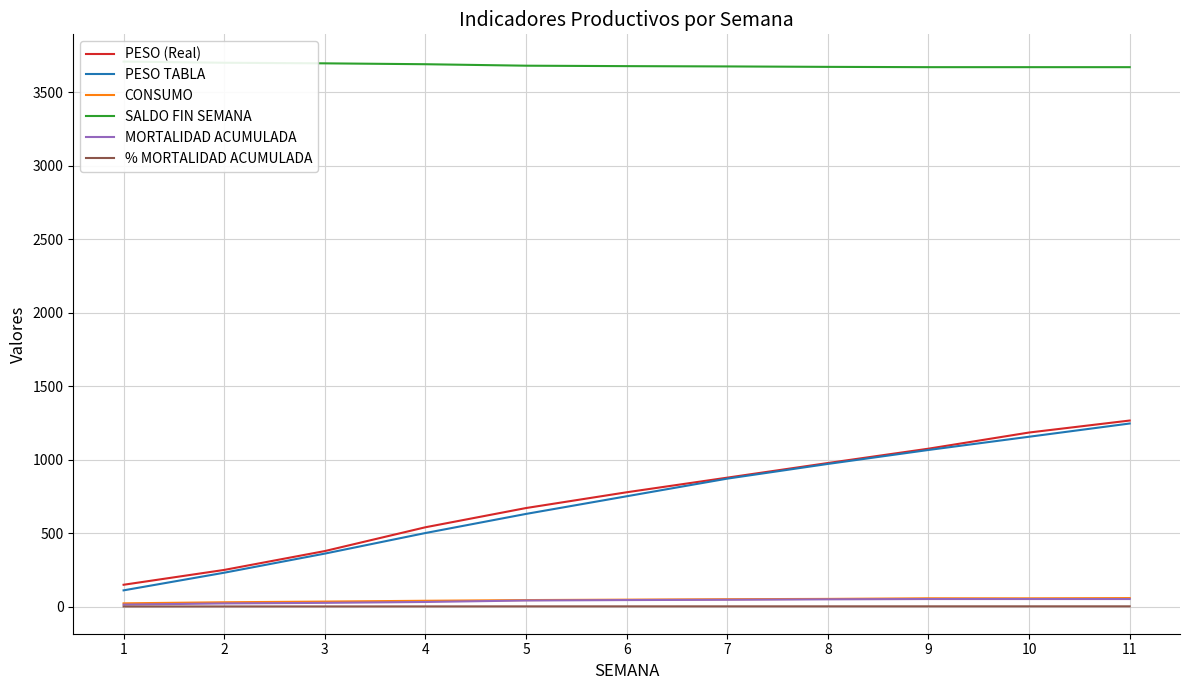

Which category has the highest value in the CONSUMO series?

11